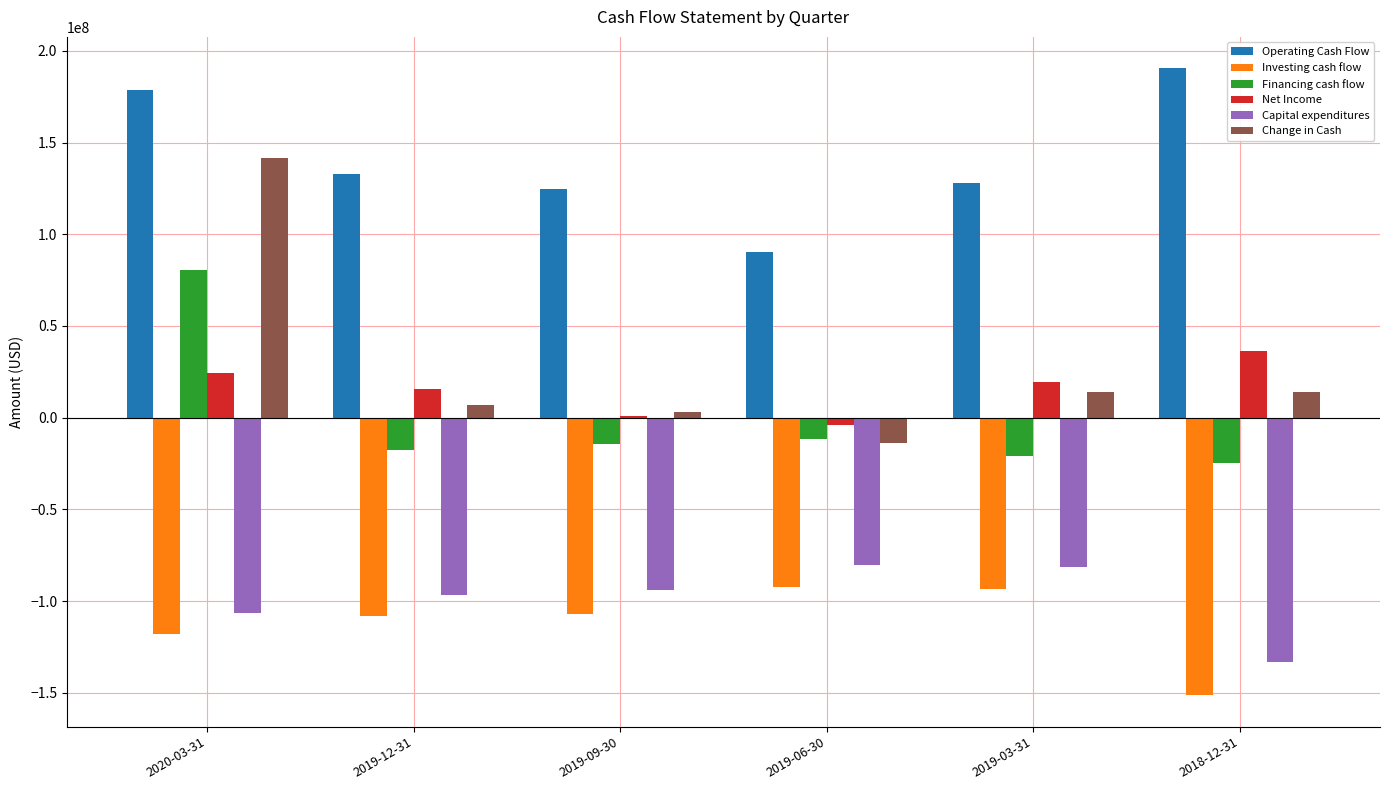

True or false: Net Income has a value of 24287000 at 2020-03-31.

True